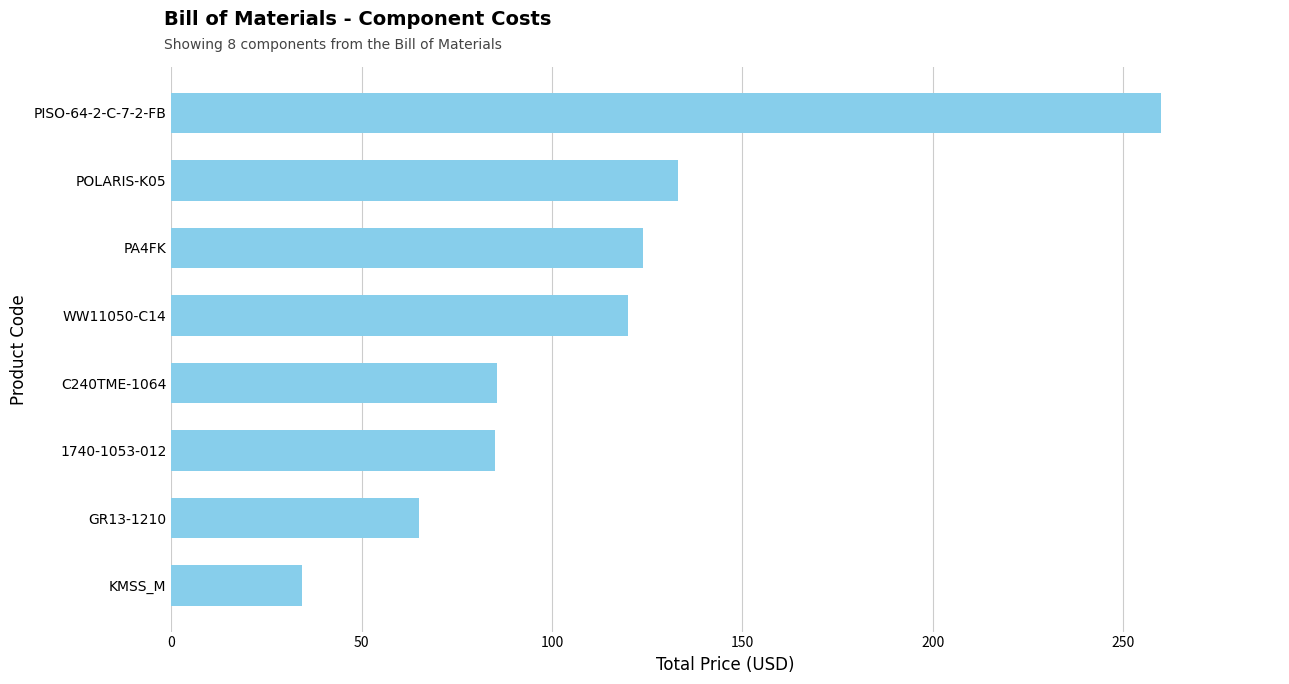

What is the change in value from PA4FK to POLARIS-K05?

+9.0